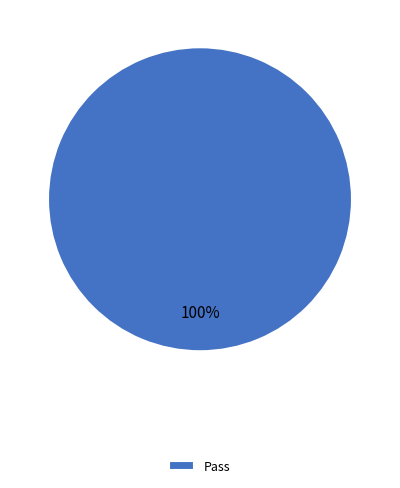

What is the majority slice?

Pass